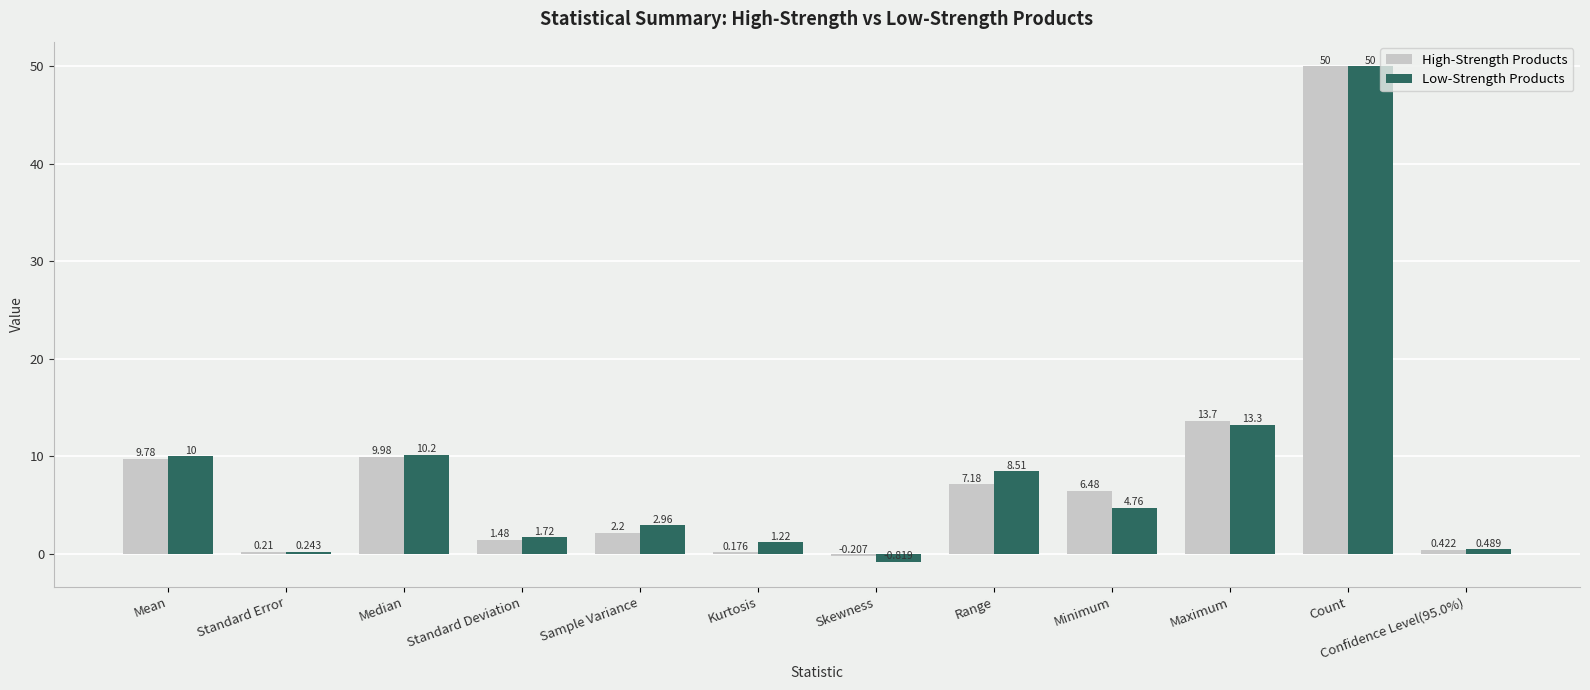

What is the average value of the High-Strength Products series?

8.4